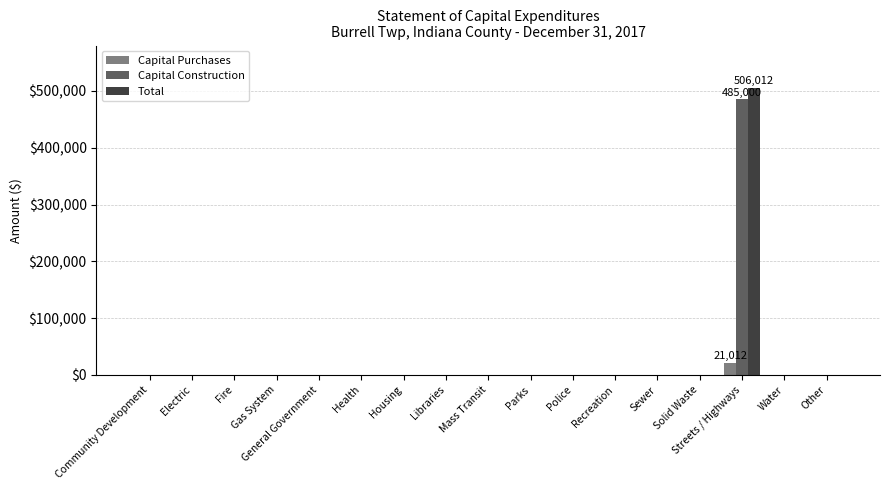

Are the bars grouped side by side (vs. stacked)?

Yes